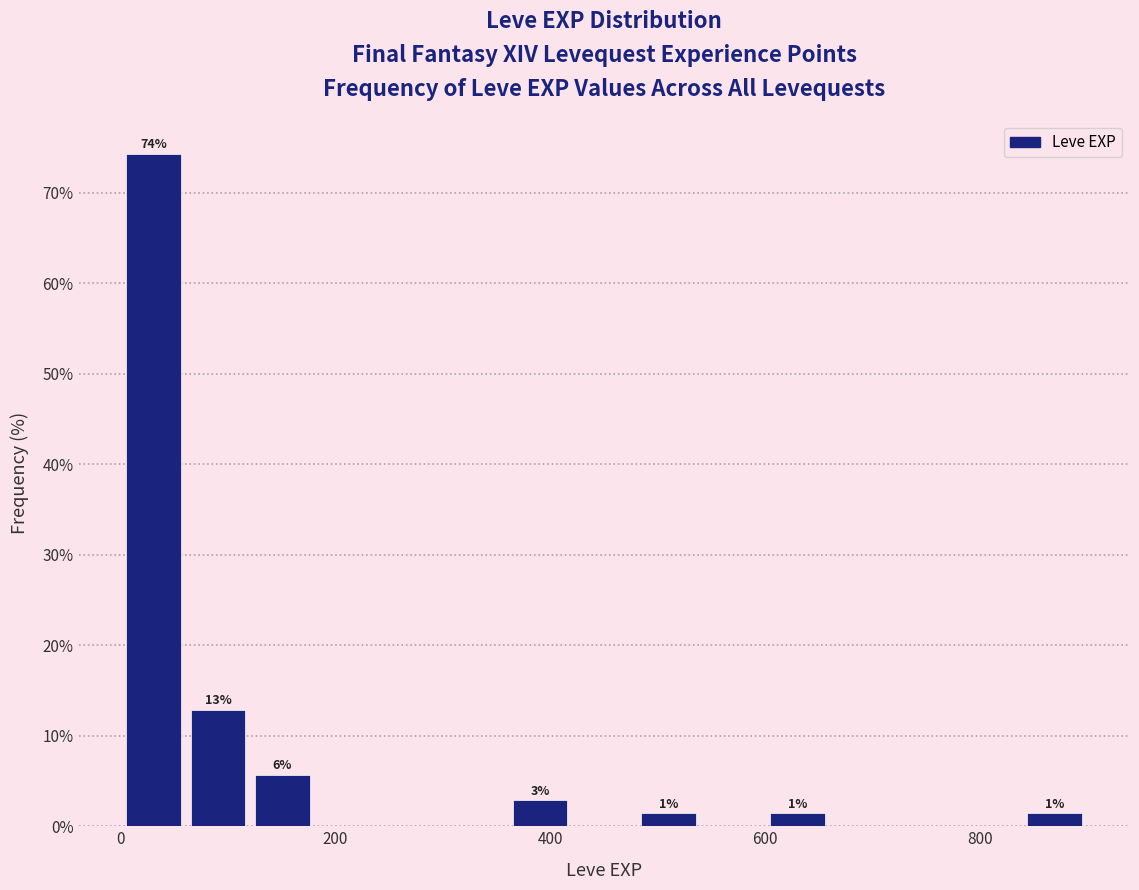

Around what value on the x-axis is the tallest bar? Give the approximate position of its centre, as read against the axis.

40